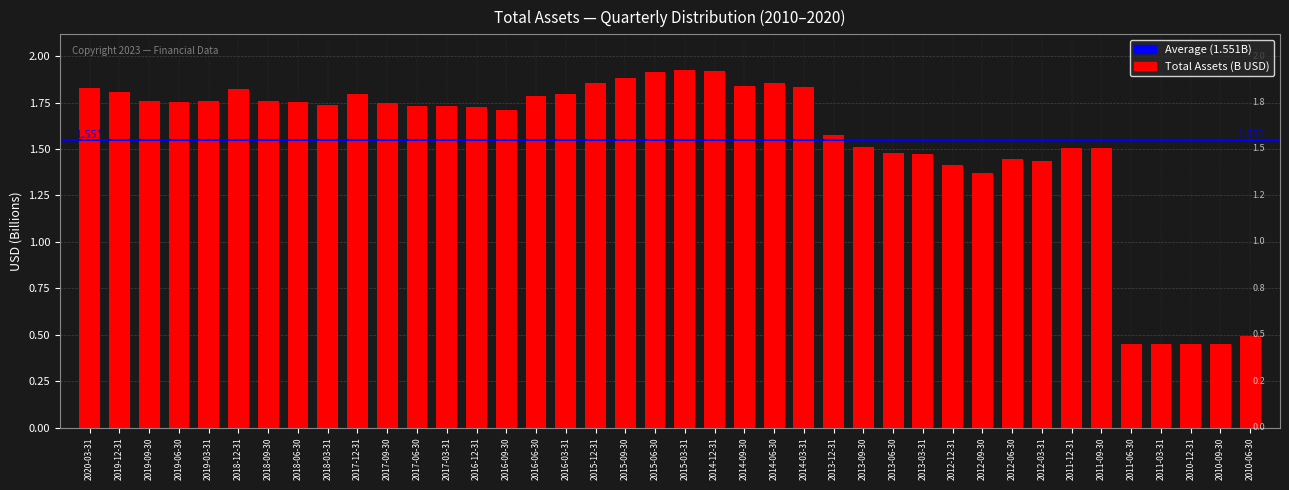

Count the number of data series in this chart.

1